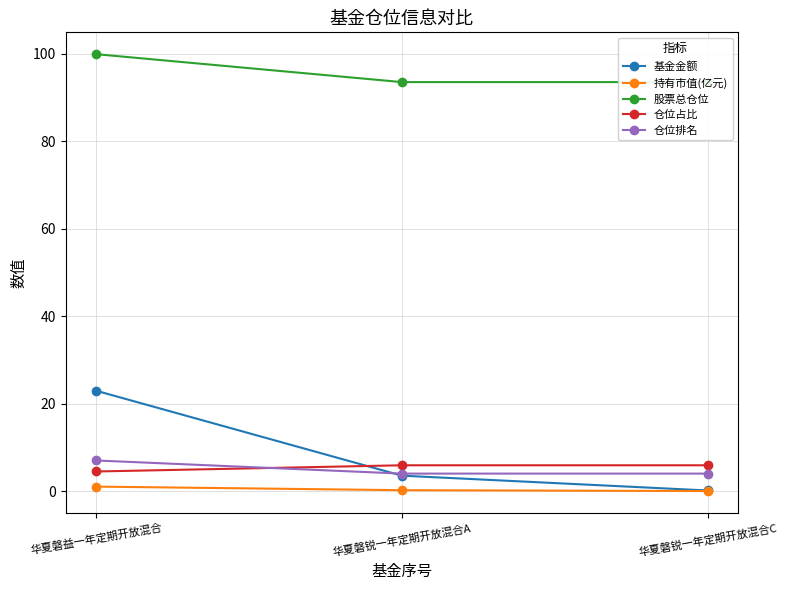

Which series has the widest spread of values?

基金金额